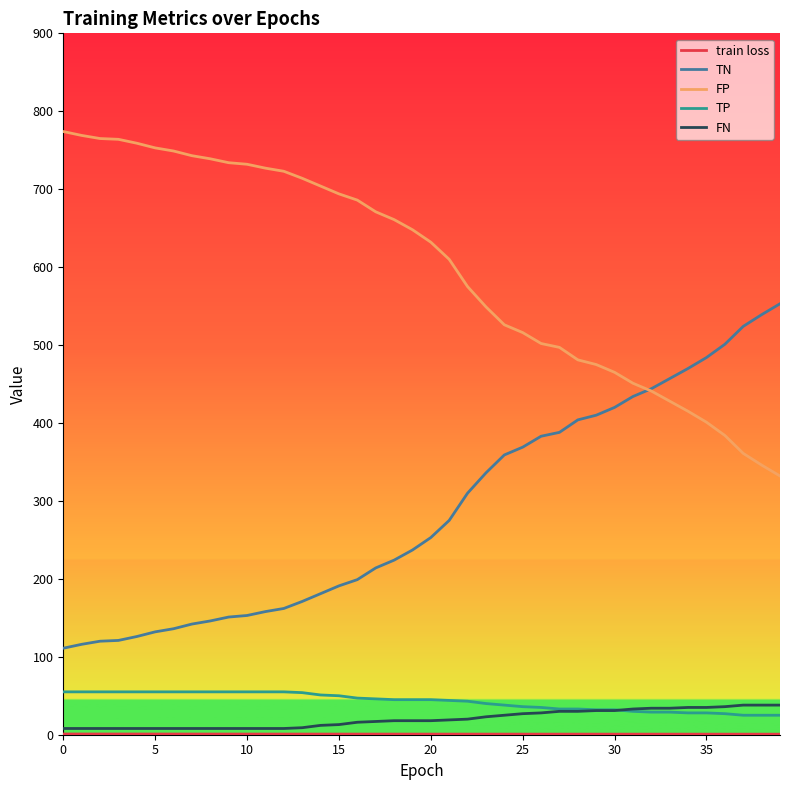

What is the highest value of the FP series?

774.0